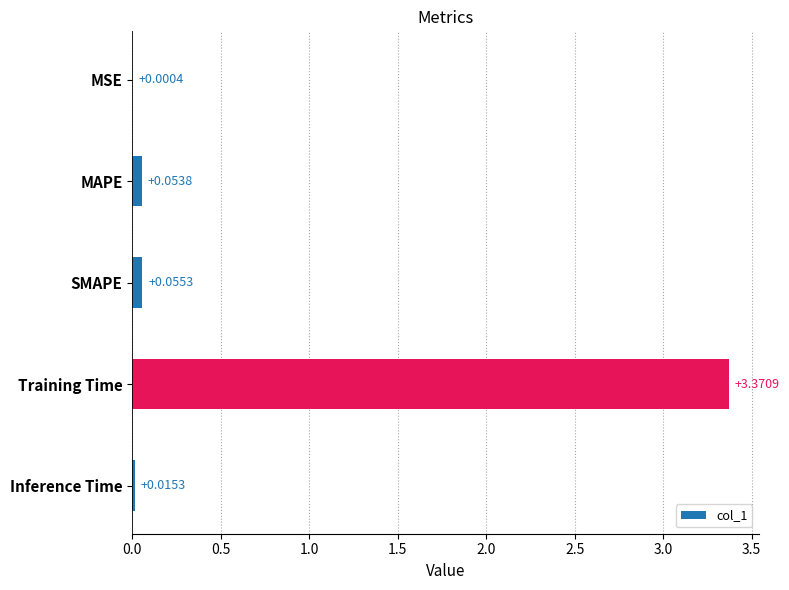

Which category has the highest value across all series?

Training Time